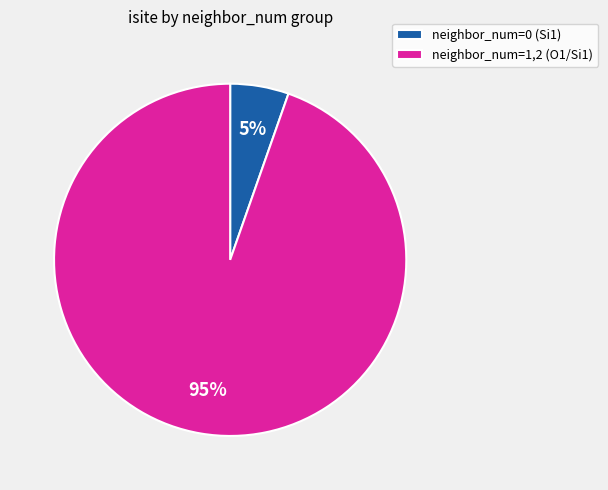

Is there a majority slice in this chart?

Yes